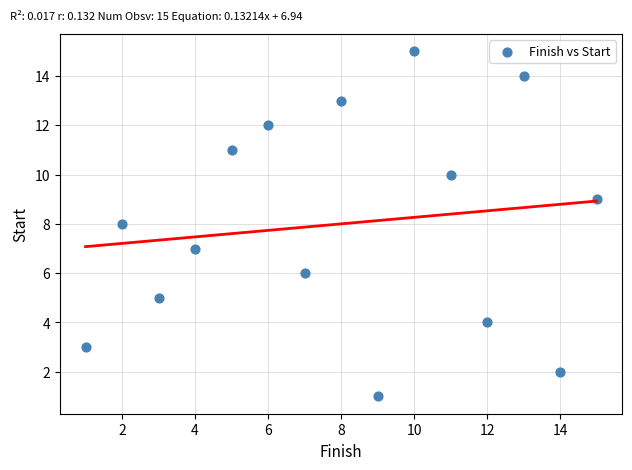

List the coordinates of all points as (X, Y) pairs, reading left to right.

(1, 3)  (2, 8)  (3, 5)  (4, 7)  (5, 11)  (6, 12)  (7, 6)  (8, 13)  (9, 1)  (10, 15)  (11, 10)  (12, 4)  (13, 14)  (14, 2)  (15, 9)